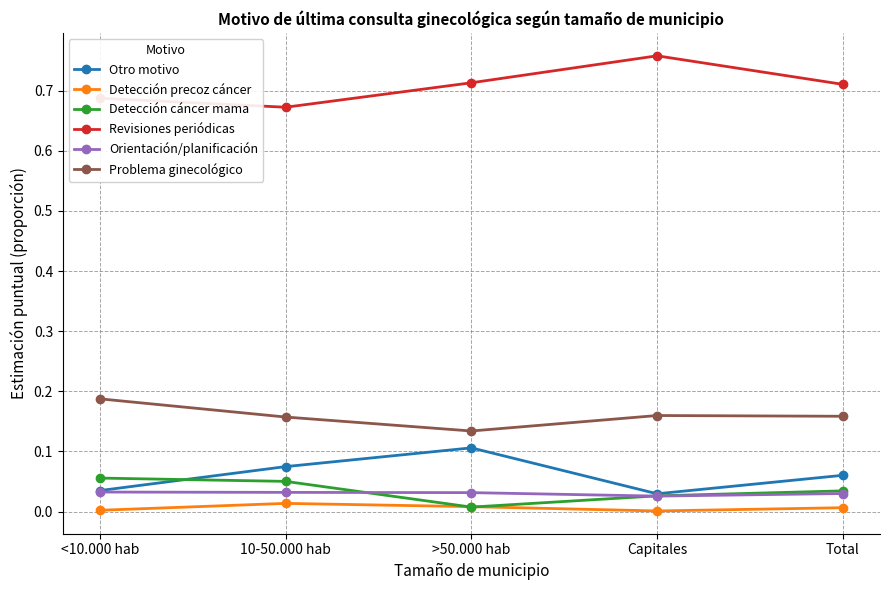

What is the label of the 3rd point from the right?

>50.000 hab